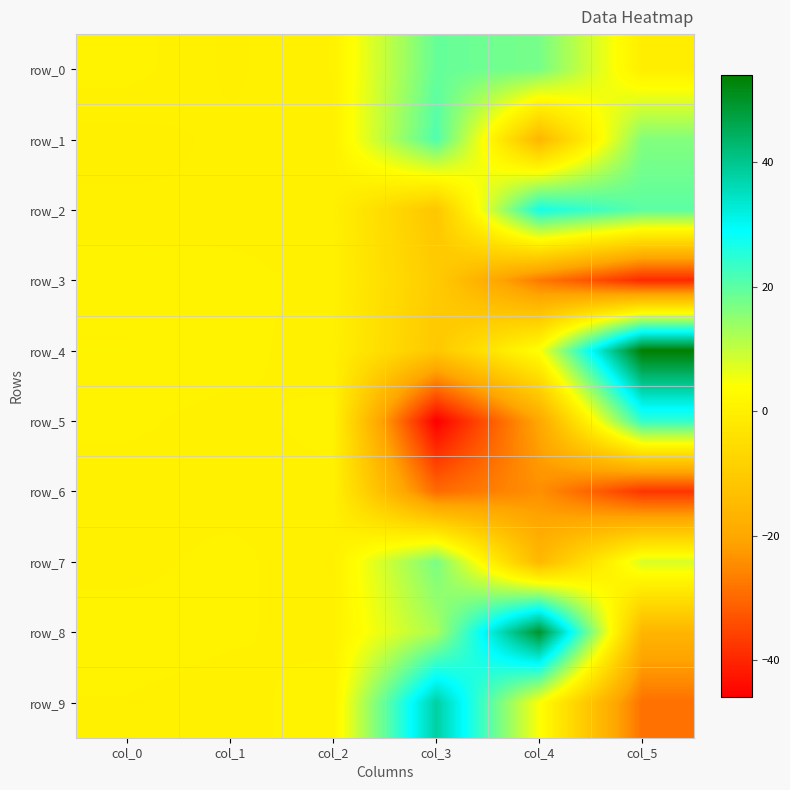

At which category does the chart reach its minimum across all series?

col_3